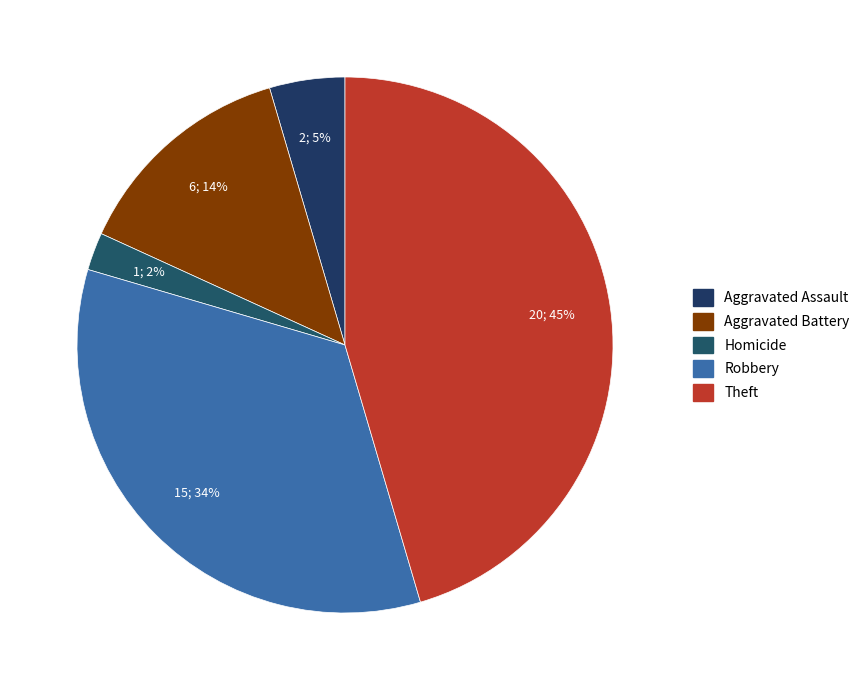

The Aggravated Battery slice represents 25% of the pie. True or false?

False